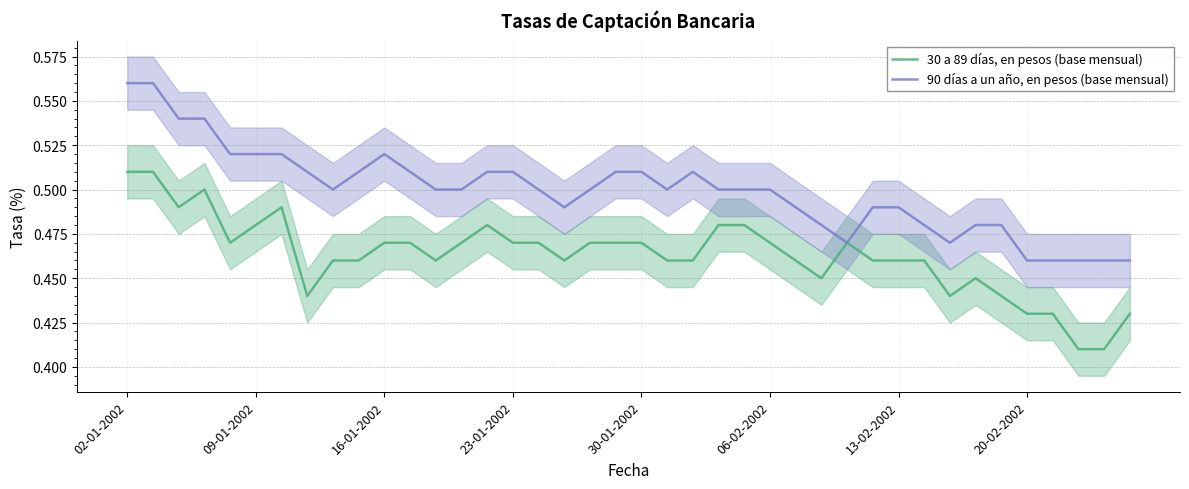

How many interior local valleys does the 30 a 89 días, en pesos (base mensual) series have?

7